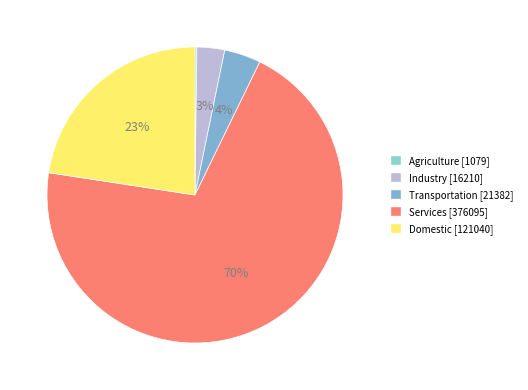

Is Transportation the majority of the pie?

No